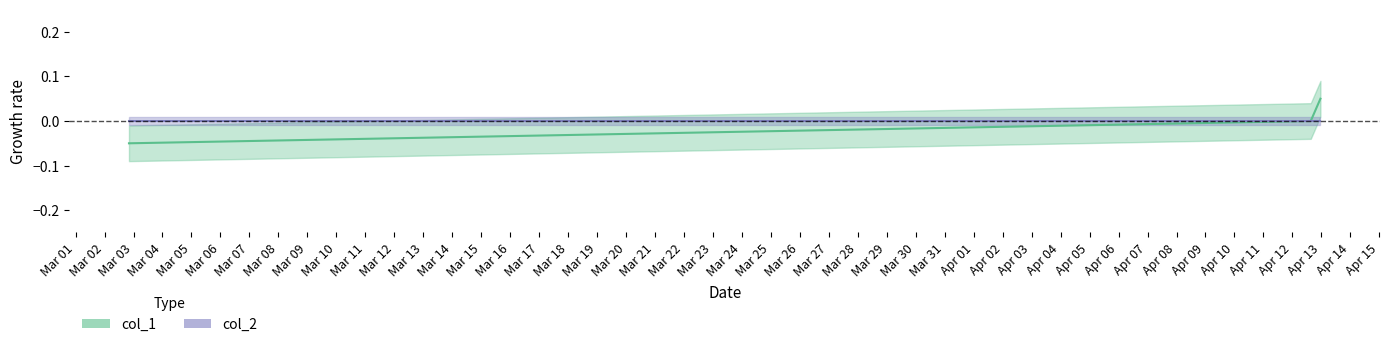

Is it true that the value at 1649776327 is 0.0?

False